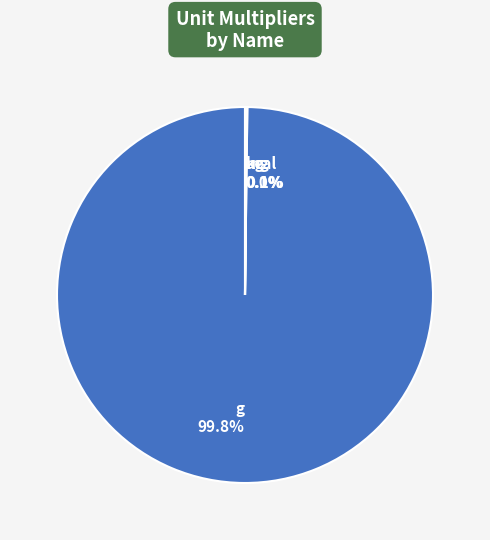

To the nearest percent, what portion does g represent?

100%